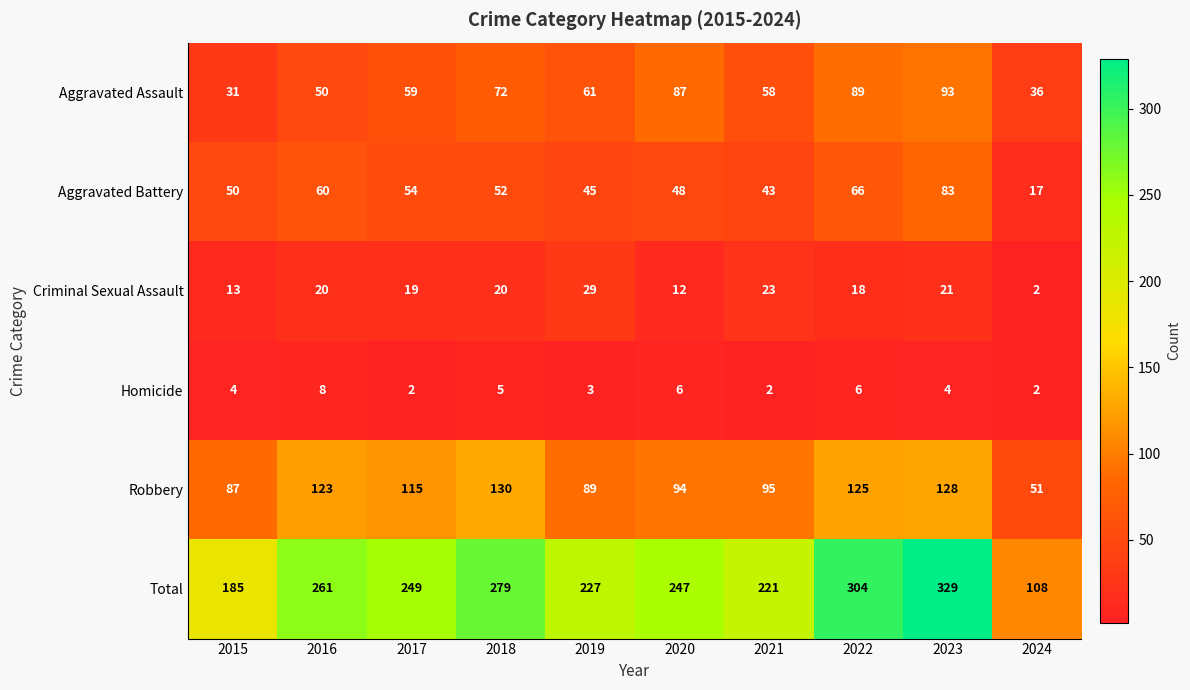

Which category has the highest value across all series?

2023